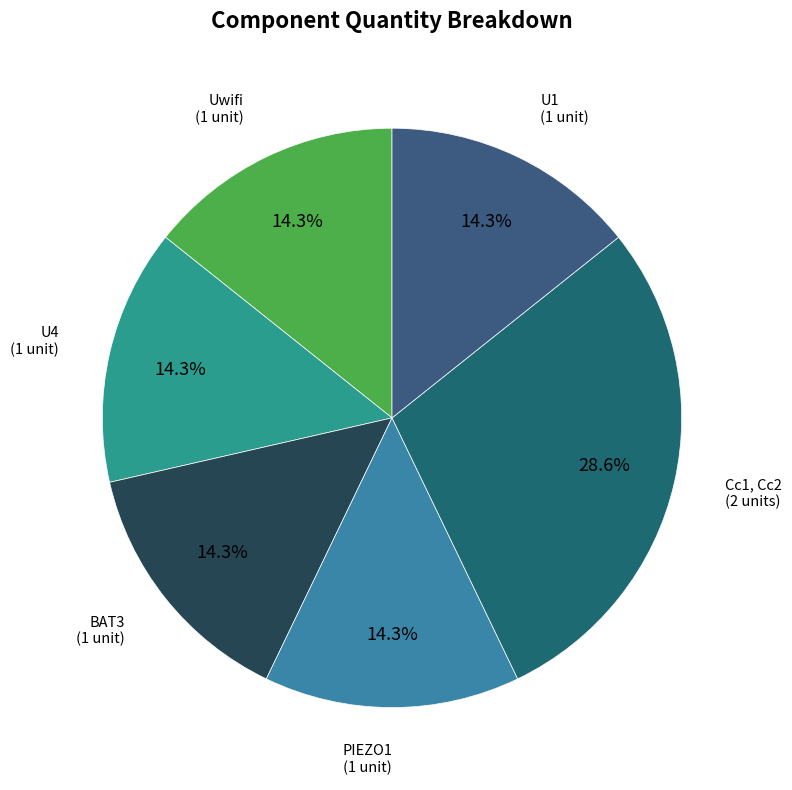

Rank the categories by value from highest to lowest.

Cc1, Cc2, Uwifi, U4, BAT3, PIEZO1, U1